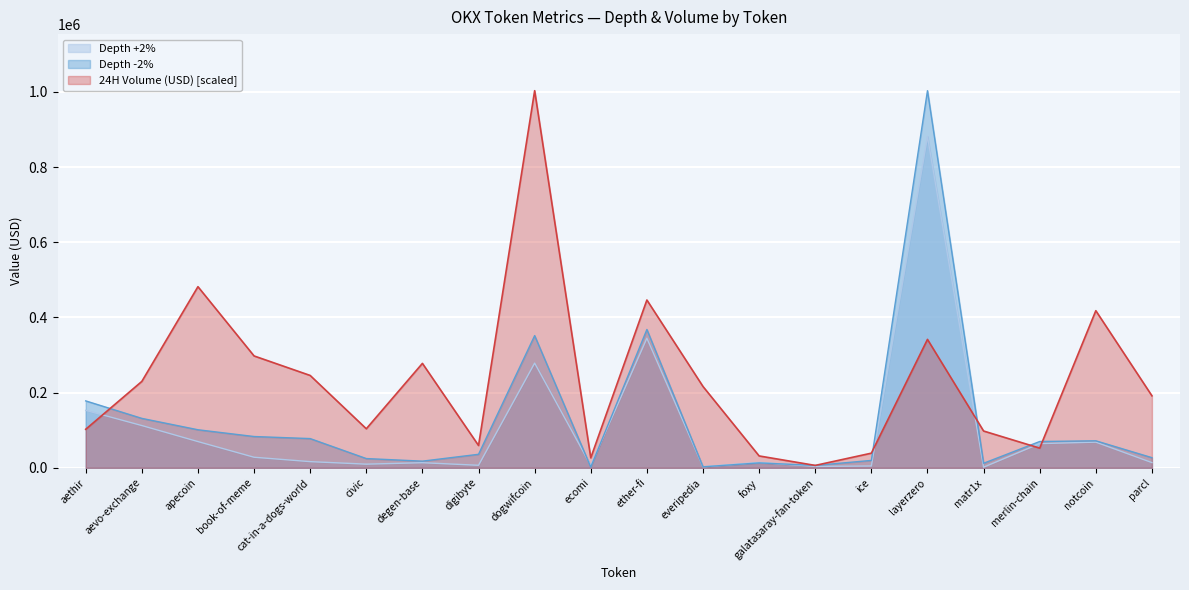

Between civic and matr1x, which is larger?

civic